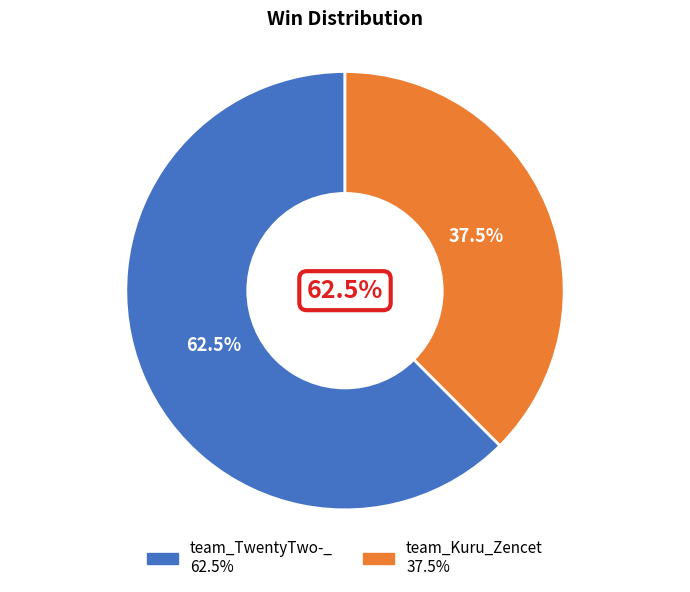

To the nearest percent, what is the combined percentage of team_TwentyTwo-_ and team_Kuru_Zencet?

100%